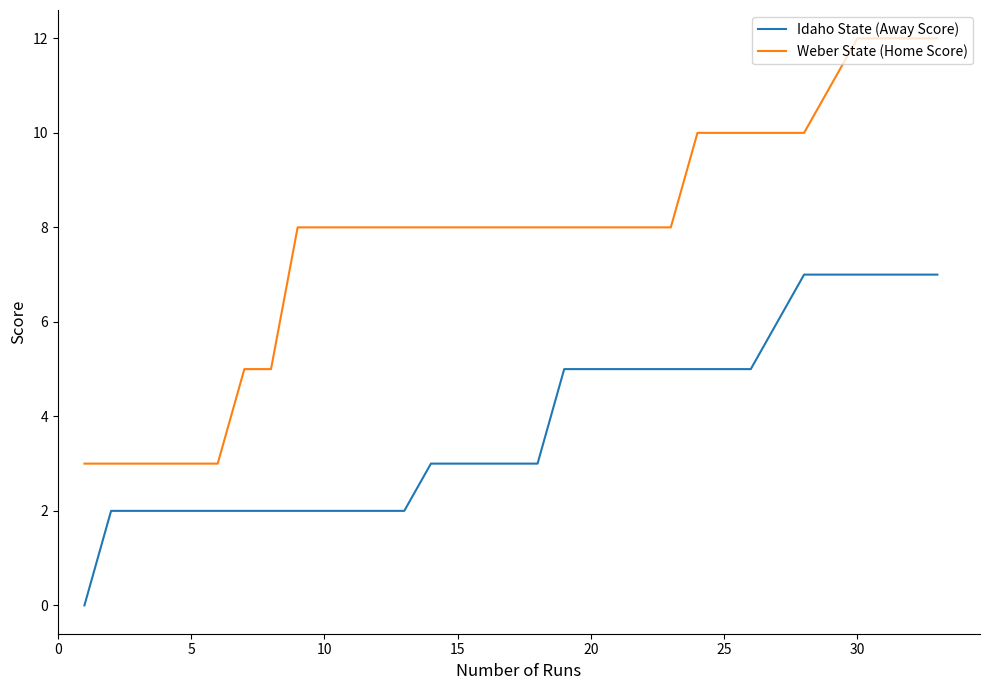

Reading right to left, list all the values displayed in this chart.

Idaho State (Away Score): 7	7	7	7	7	7	6	5	5	5	5	5	5	5	5	3	3	3	3	3	2	2	2	2	2	2	2	2	2	2	2	2	0
Weber State (Home Score): 12	12	12	12	11	10	10	10	10	10	8	8	8	8	8	8	8	8	8	8	8	8	8	8	8	5	5	3	3	3	3	3	3